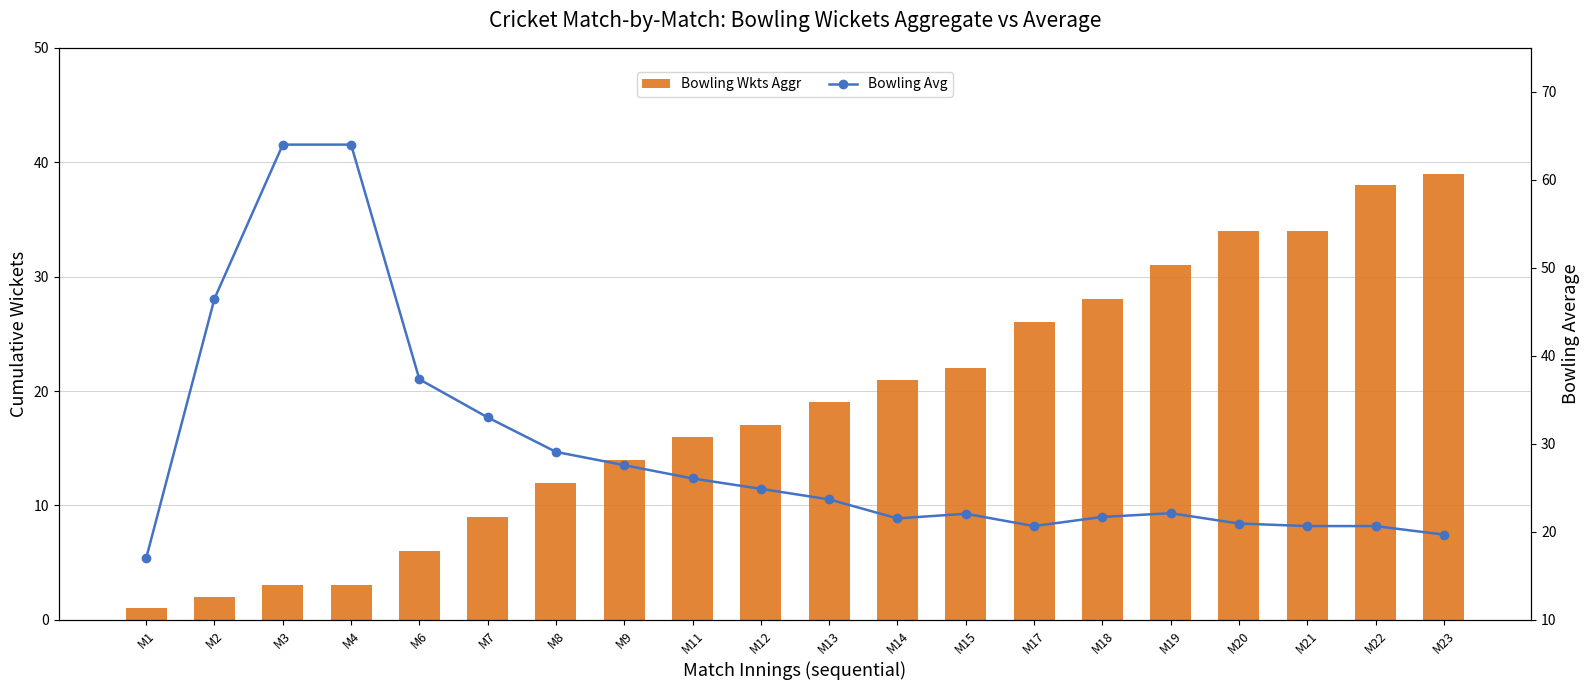

What is the difference between the Bowling Wkts Aggr values at M13 and M17?

7.0